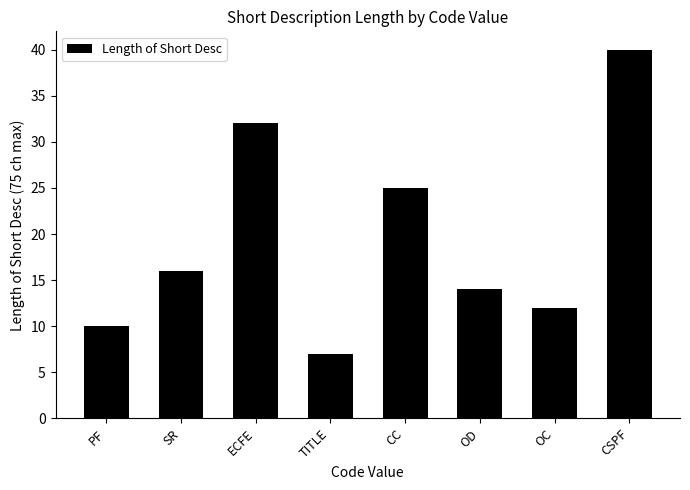

List the labels in order of value, smallest first.

TITLE, PF, OC, OD, SR, CC, ECFE, CSPF